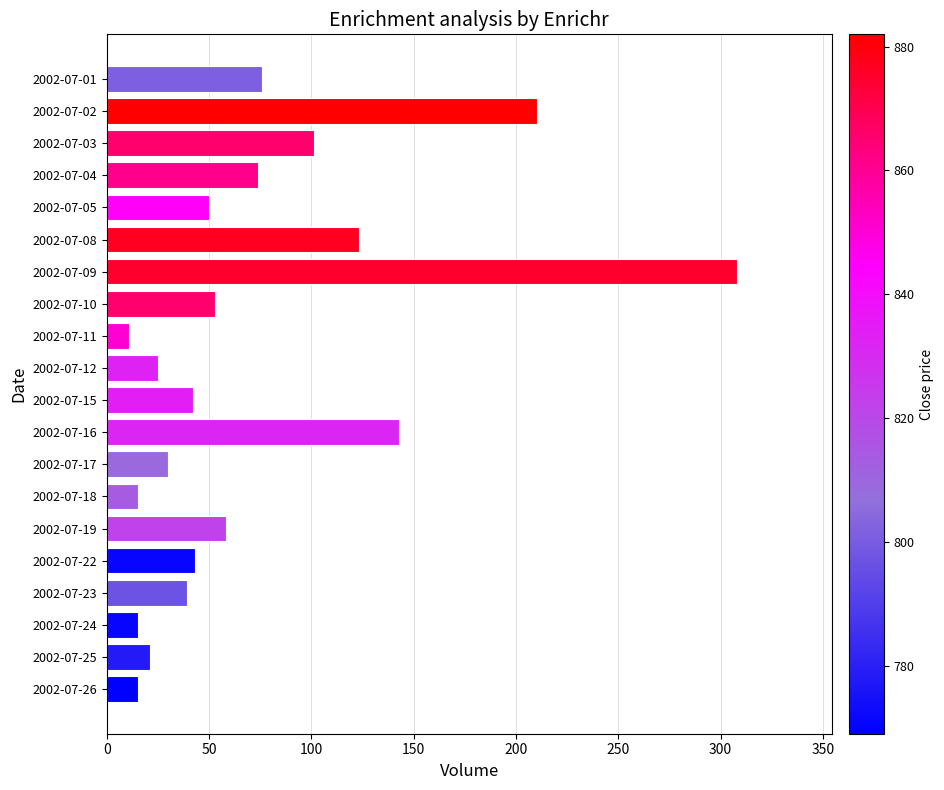

At which label is the value closest to 159?

2002-07-16